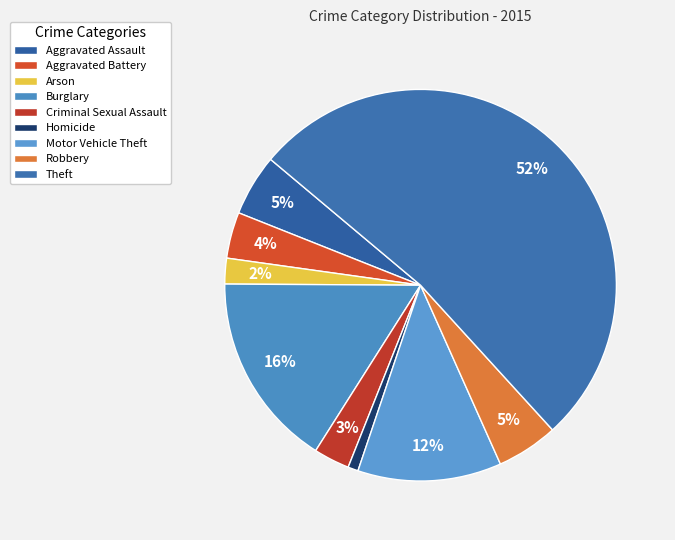

To the nearest percent, what is the difference between the largest and smallest slice percentages?

51%